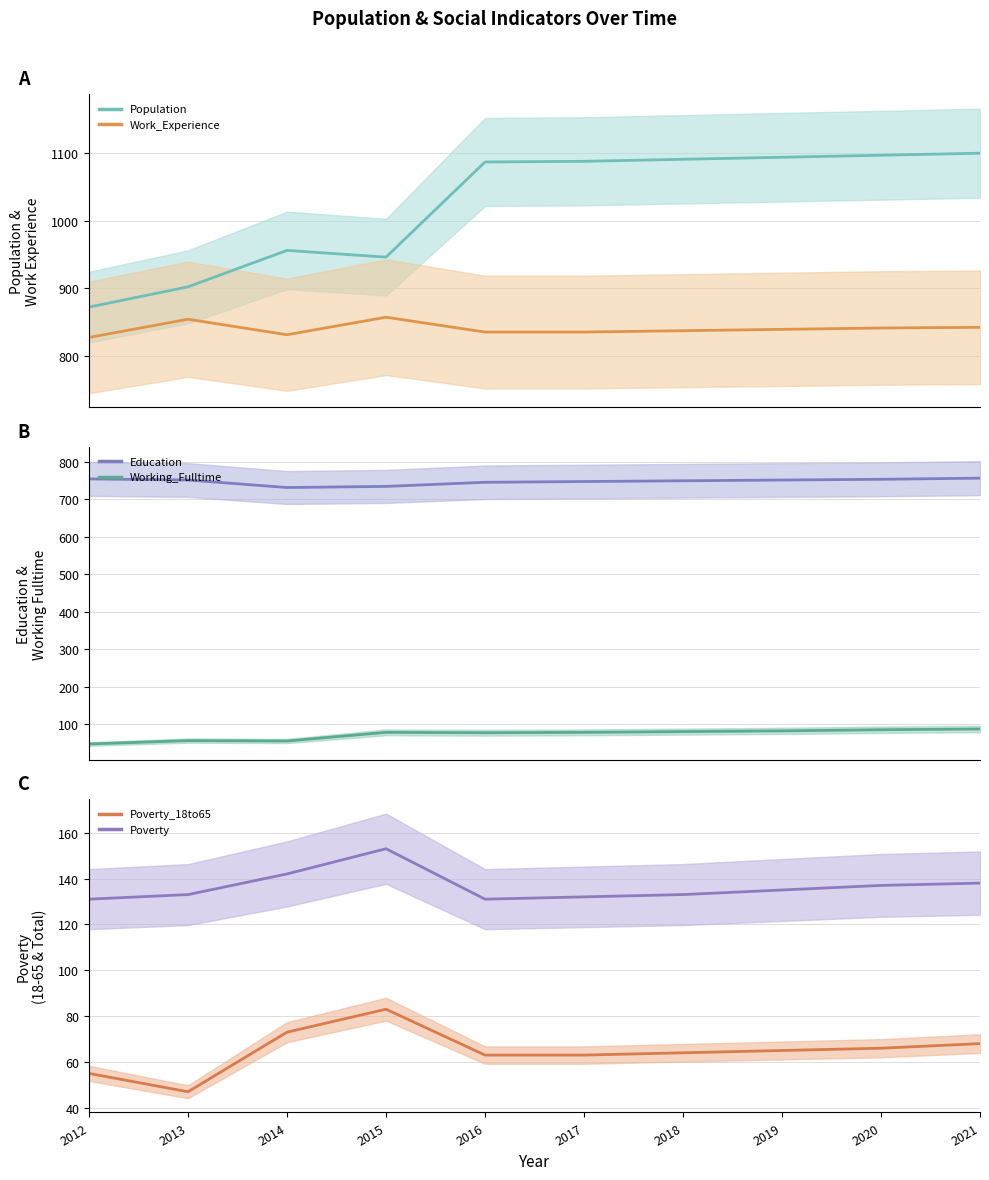

Where is Working_Fulltime nearest to the value 67?

2016